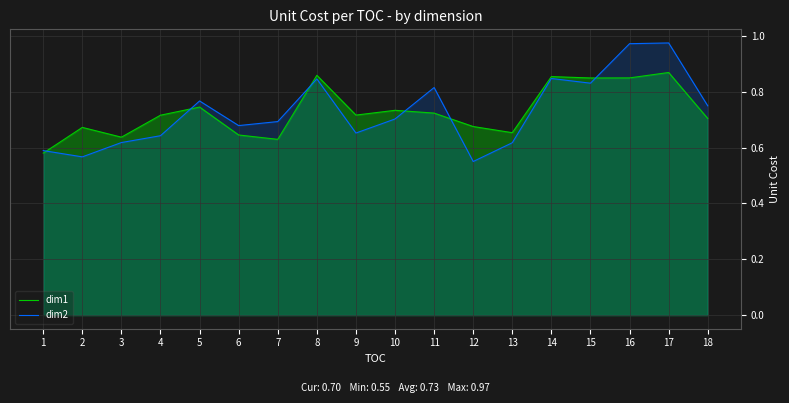

How many dim1 values are between 0 and 1?

18